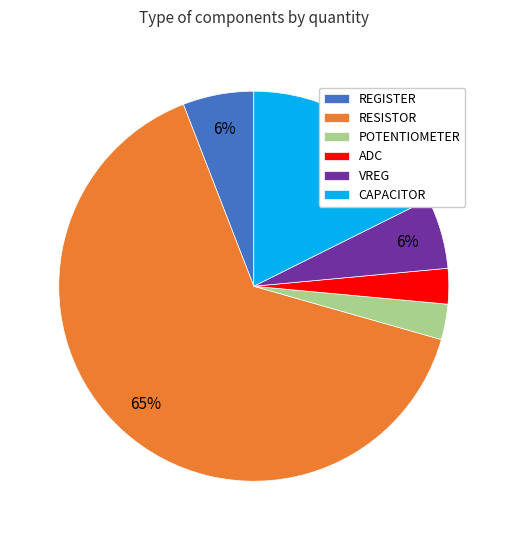

To the nearest percent, what is the average slice percentage?

17%